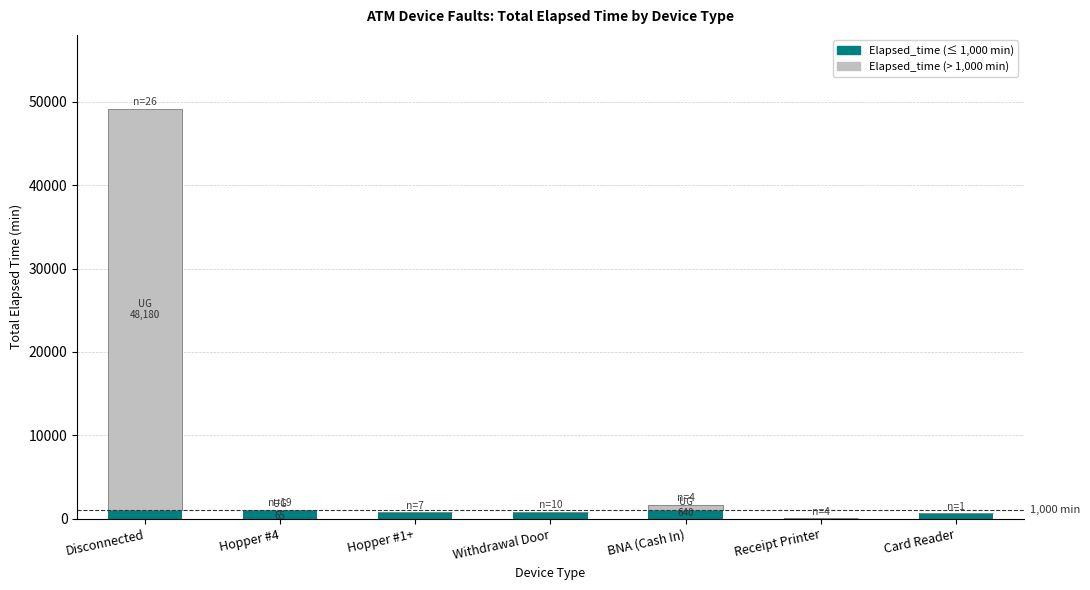

At which category is the sum across all series the highest?

Disconnected